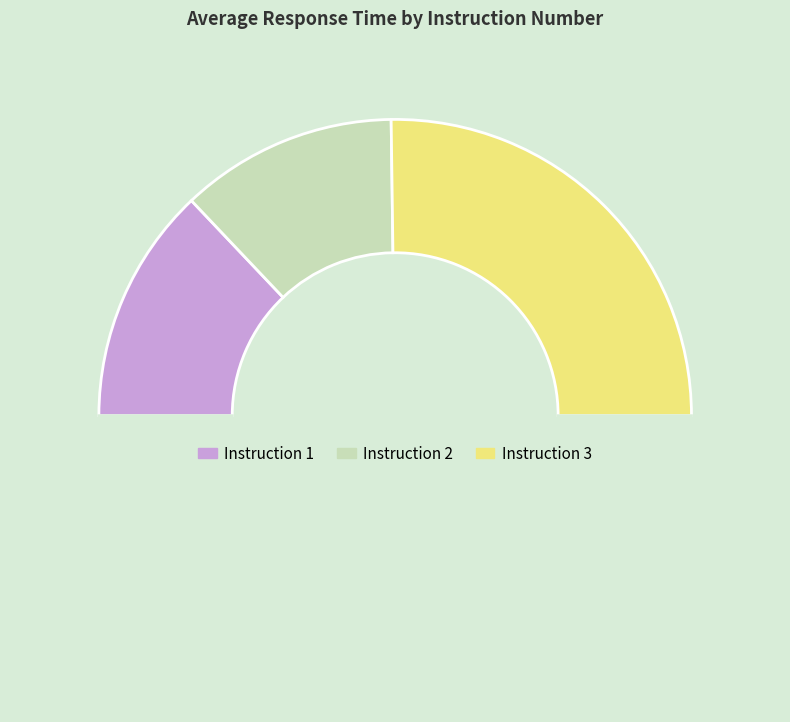

How many segments does this pie chart have?

4